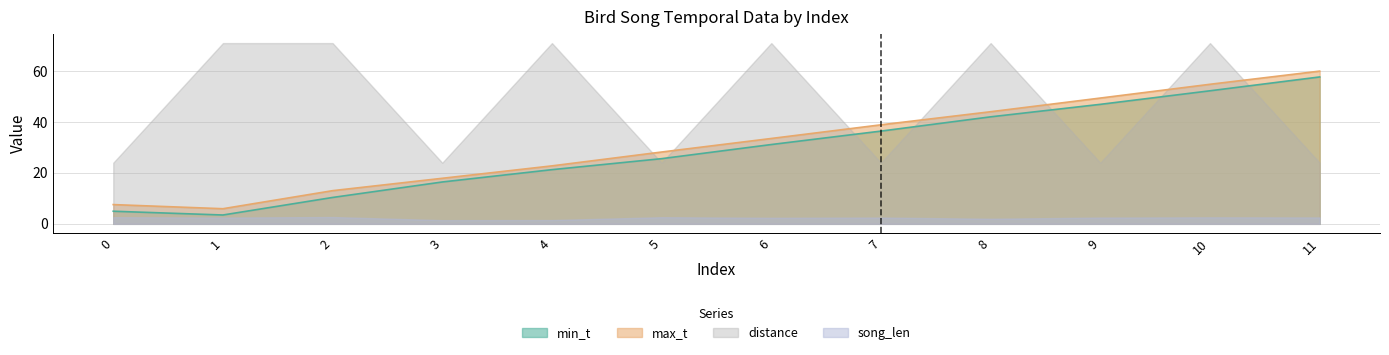

Between 2 and 5, which series saw the biggest shift?

distance